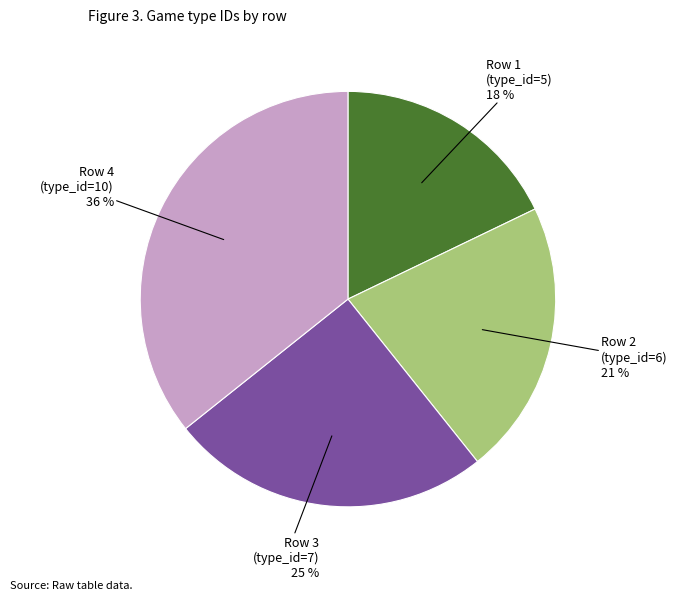

Is it true that Row 4 is 49% of the pie?

False